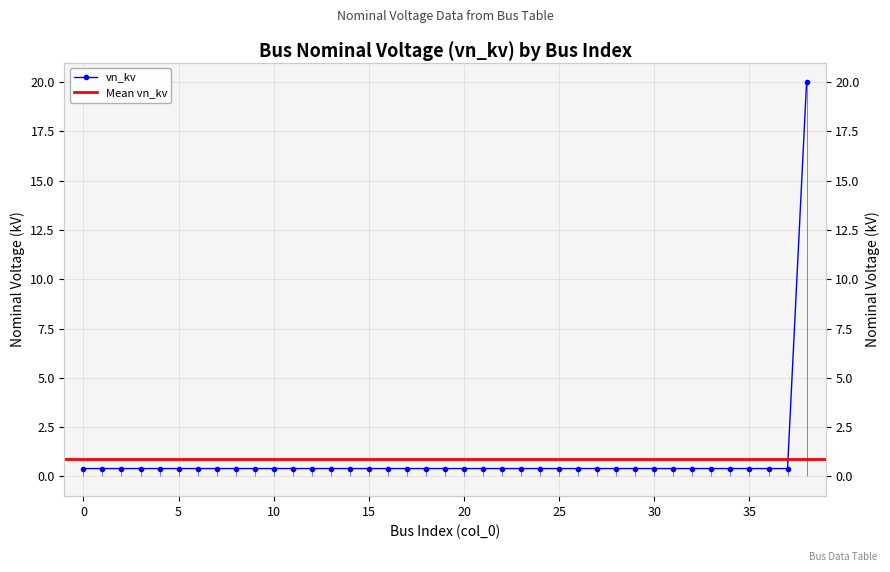

What is the value of the 8th point from the left?

0.4